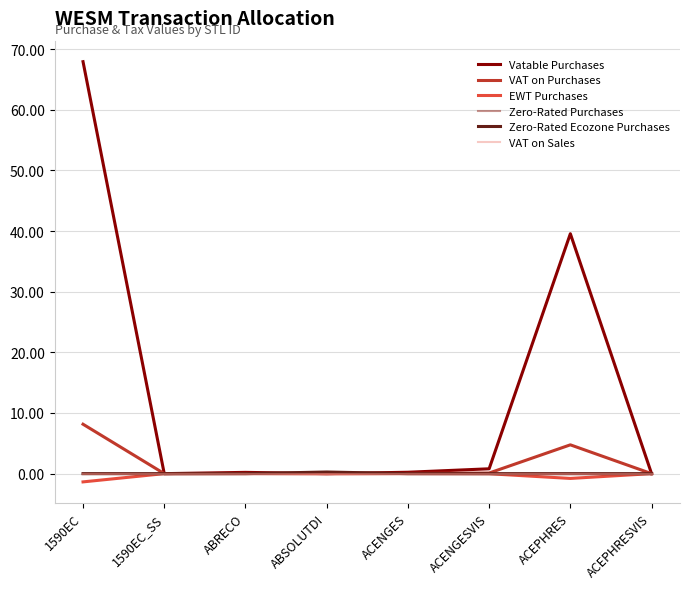

Rank the series at ACEPHRESVIS from lowest to highest value.

Vatable Purchases, VAT on Purchases, EWT Purchases, Zero-Rated Purchases, Zero-Rated Ecozone Purchases, VAT on Sales